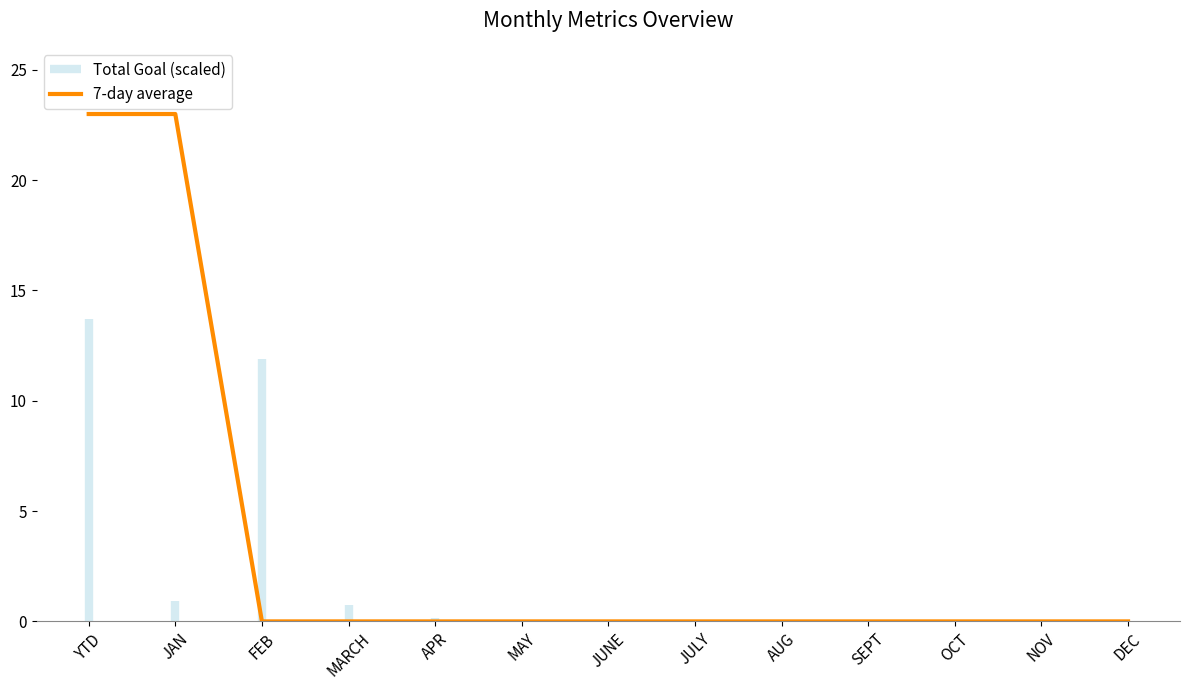

Reading left to right, transcribe all the data shown in this chart.

23	23	0	0	0	0	0	0	0	0	0	0	0